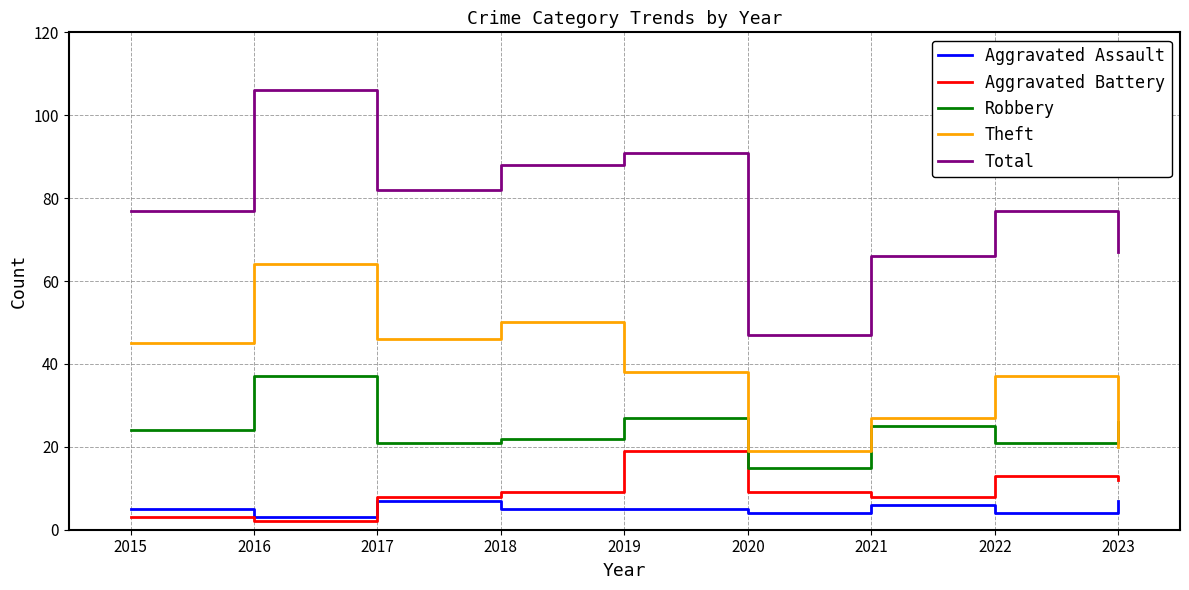

The value of Aggravated Assault at 2017 is 3. True or false?

False